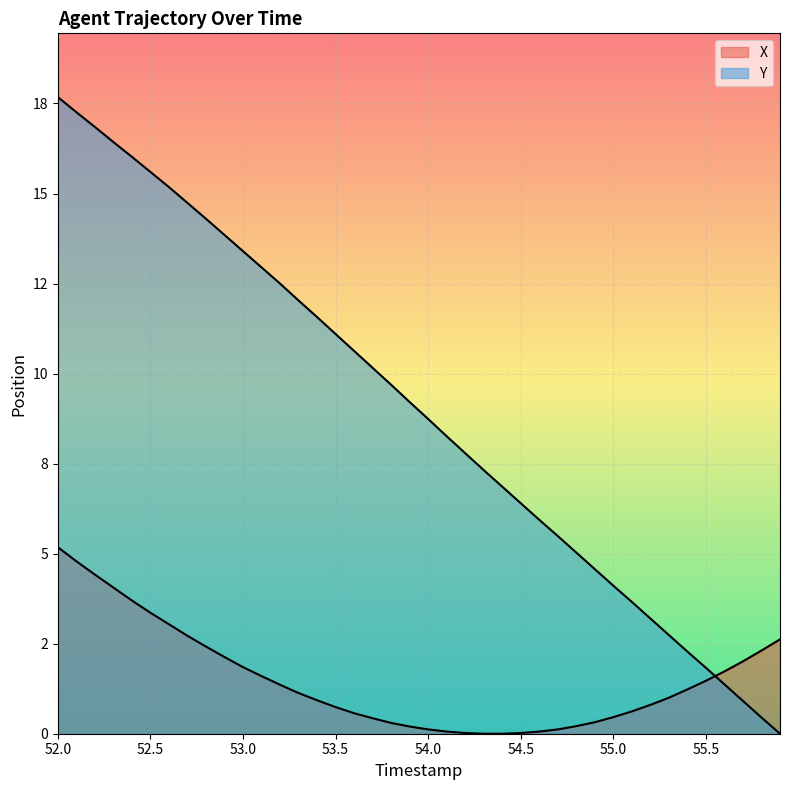

Does the chart display data point markers on the line(s)?

No